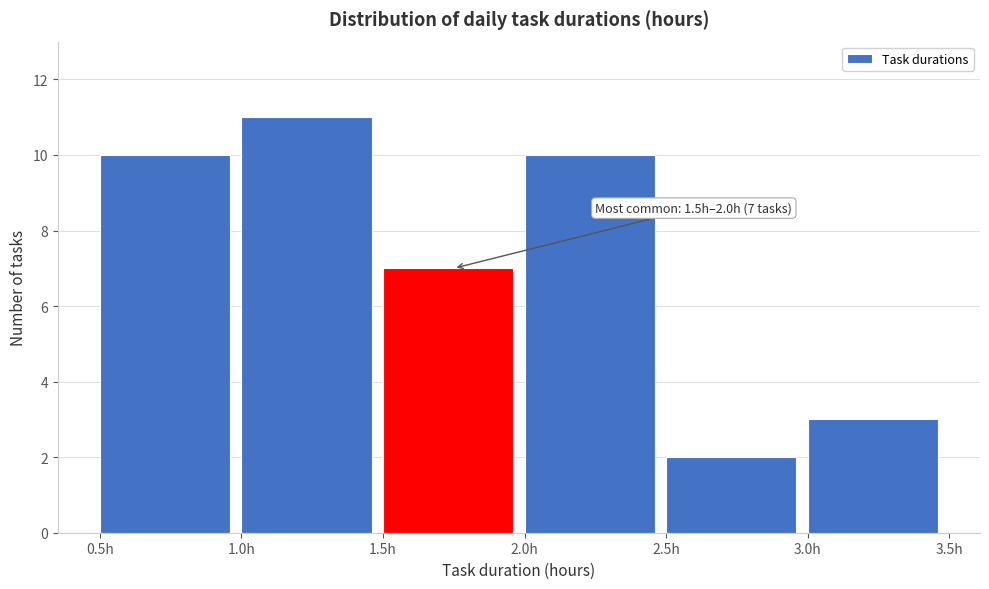

Over which range of the x-axis is the bar tallest?

1.0 to 1.5